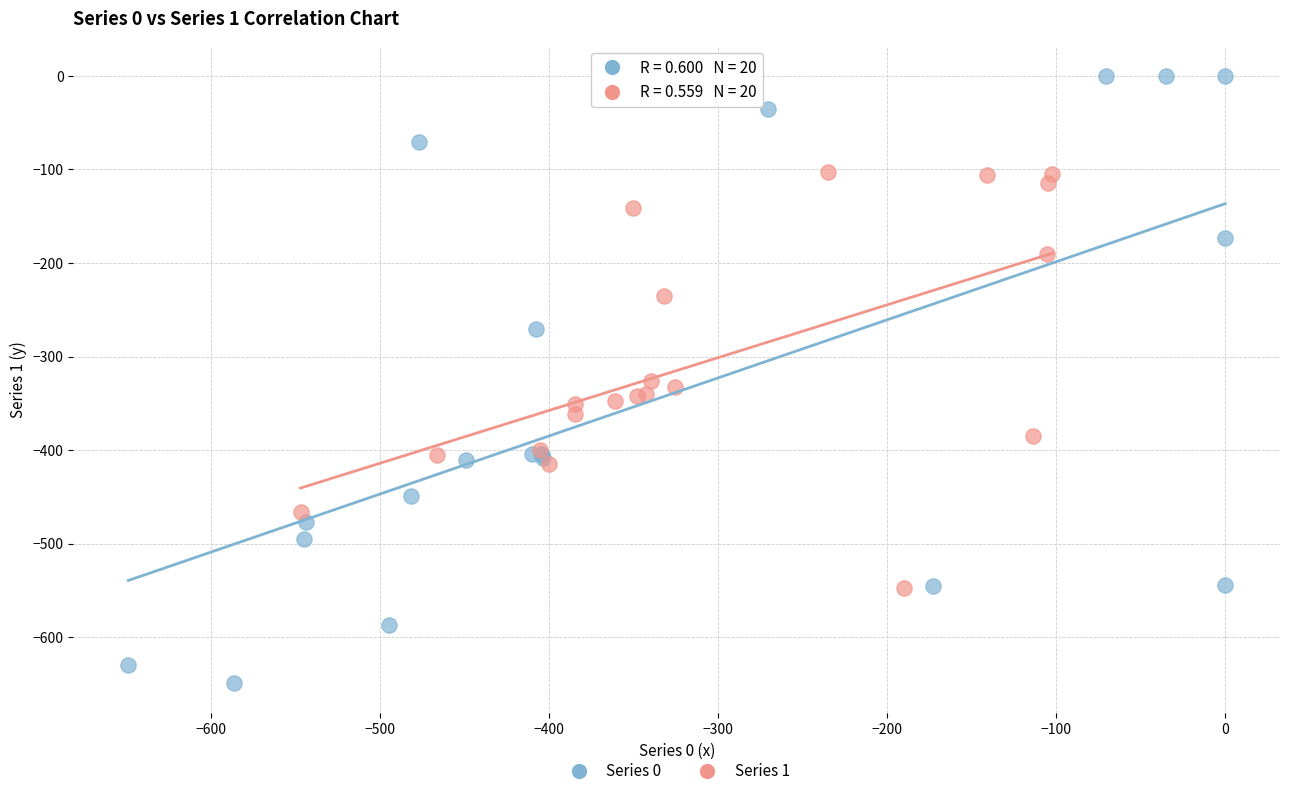

Which series contains the lowest Y value?

Series 0